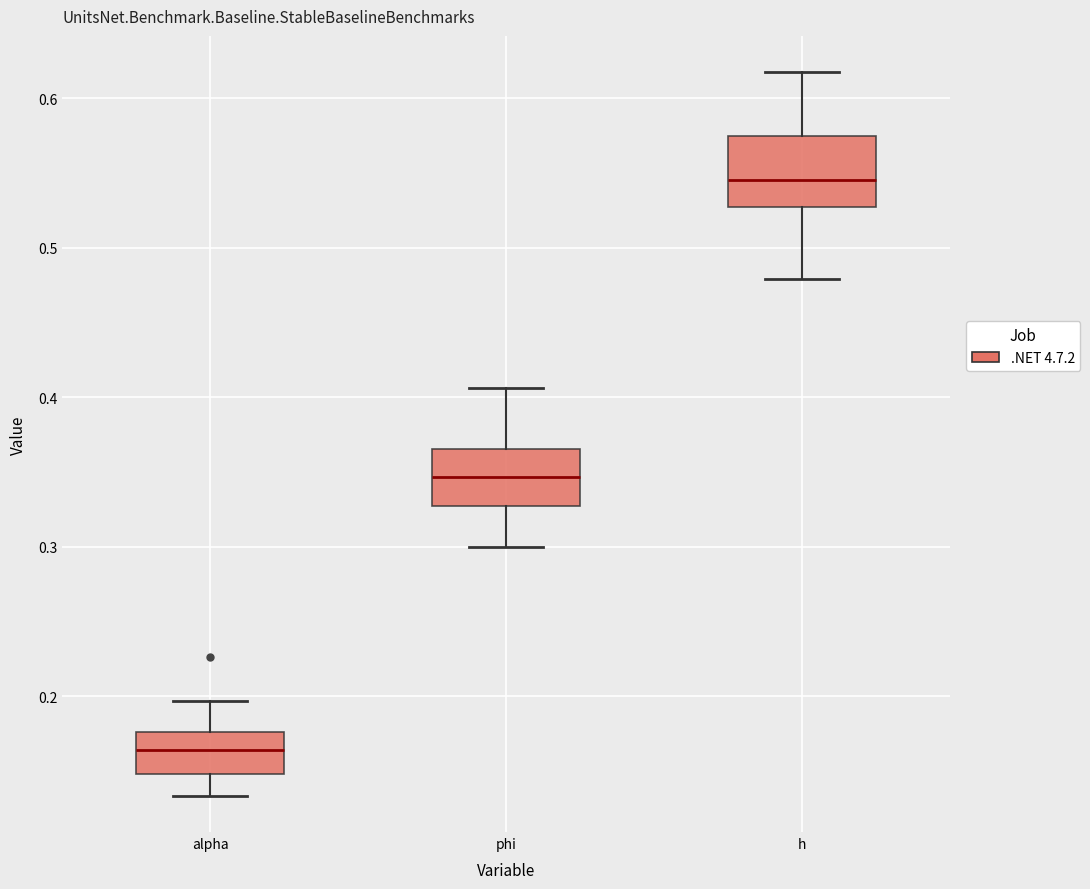

Reading left to right, transcribe this box plot: for each box, give where its median line is, the range the box spans, and where its two whiskers end, as read against the y-axis. The values are not printed on the chart, so give them approximately, as read against the axis.

alpha: median 0.16, box 0.15 to 0.18, whiskers 0.13 to 0.20
phi: median 0.35, box 0.33 to 0.37, whiskers 0.30 to 0.41
h: median 0.55, box 0.53 to 0.57, whiskers 0.48 to 0.62